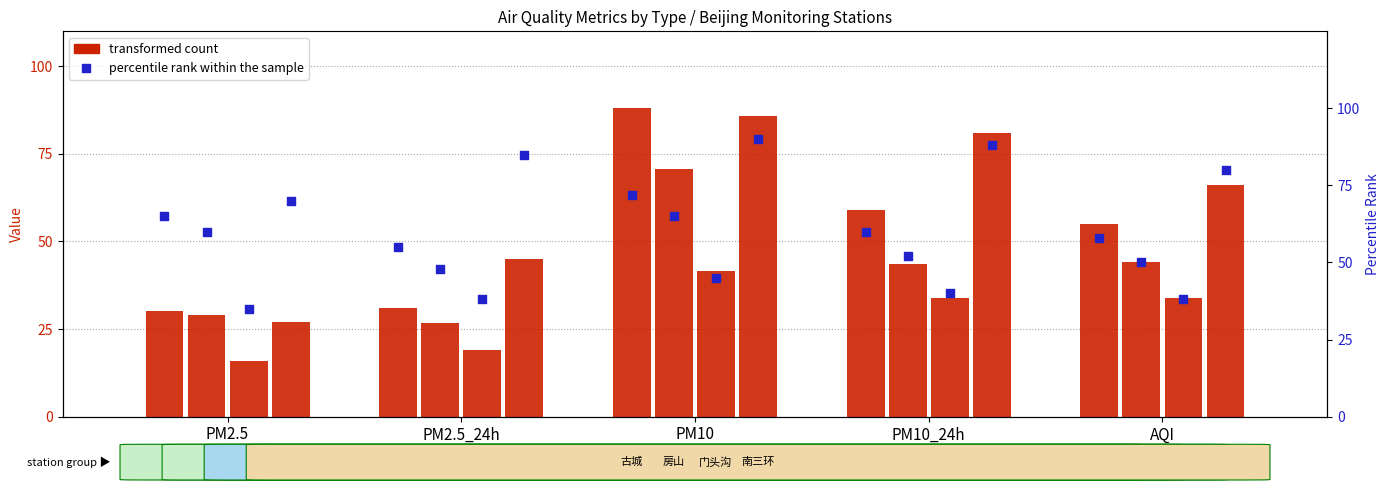

Which series contains the highest Y value?

transformed count